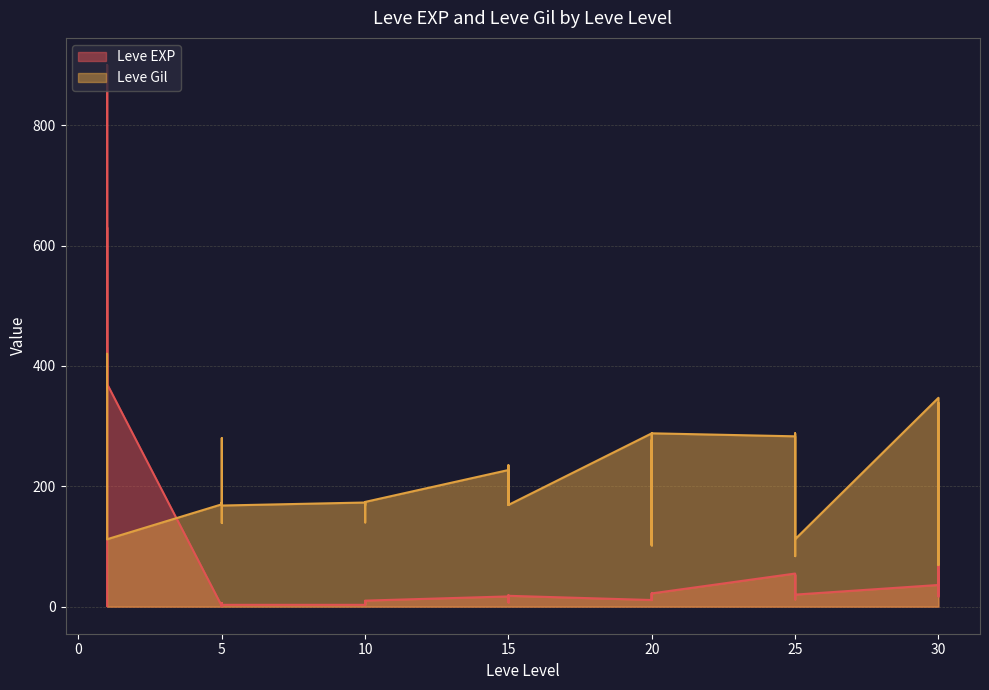

Which category has the highest value in the Leve EXP series?

1